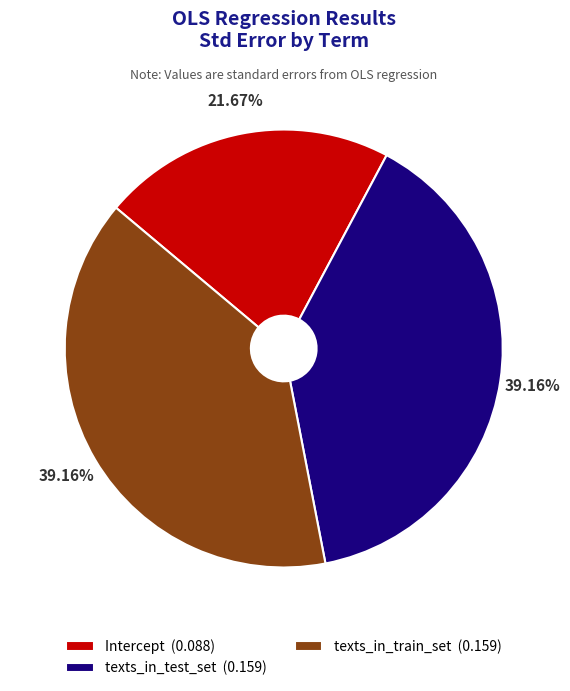

Combined, what portion of the pie is texts_in_train_set and Intercept?

60.8%